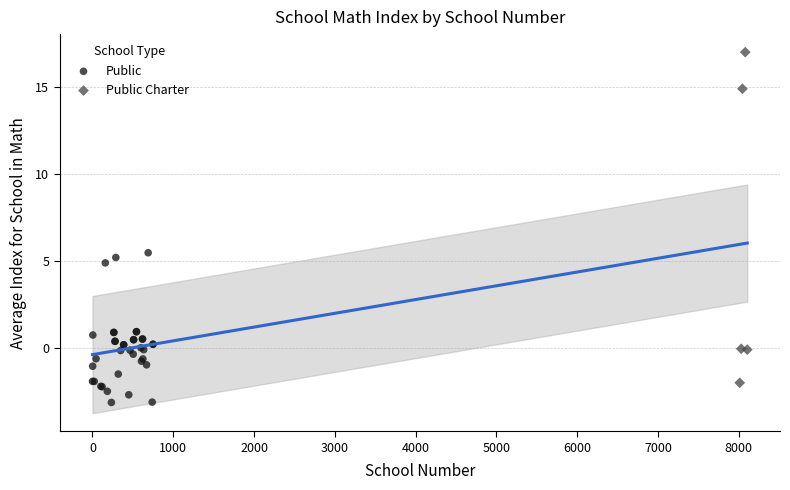

Which series has the largest Y range (max minus min)?

Public Charter